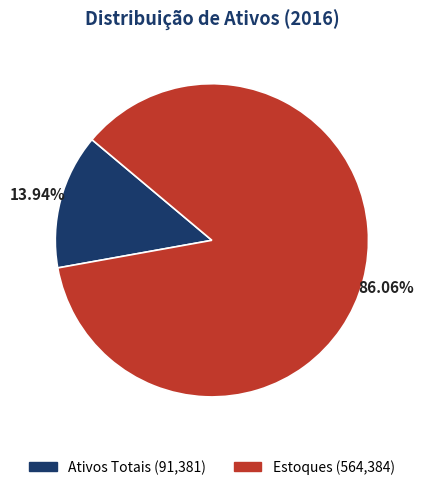

Does Ativos Totais account for over 50% of the chart?

No